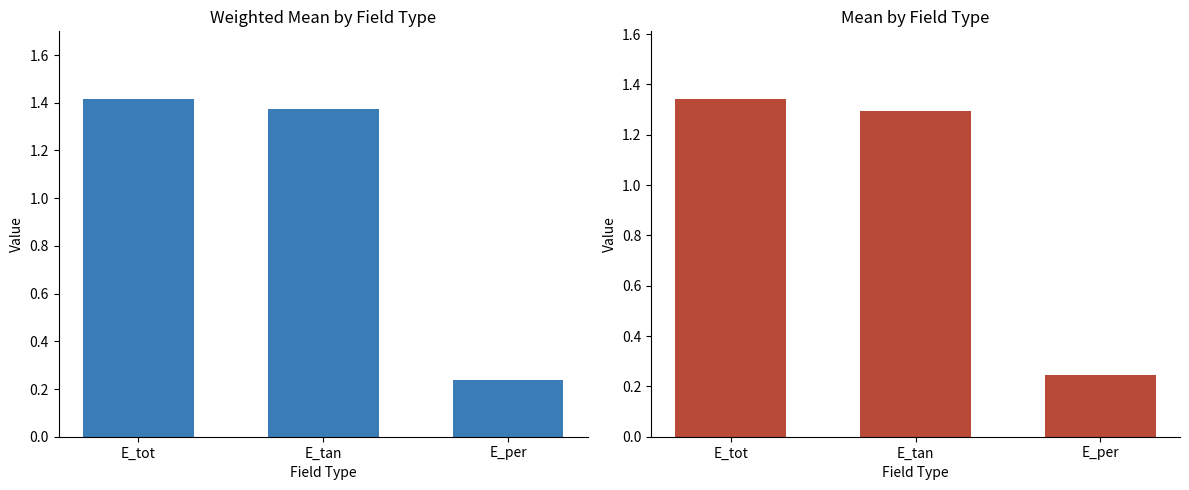

How many groups of bars are there?

3